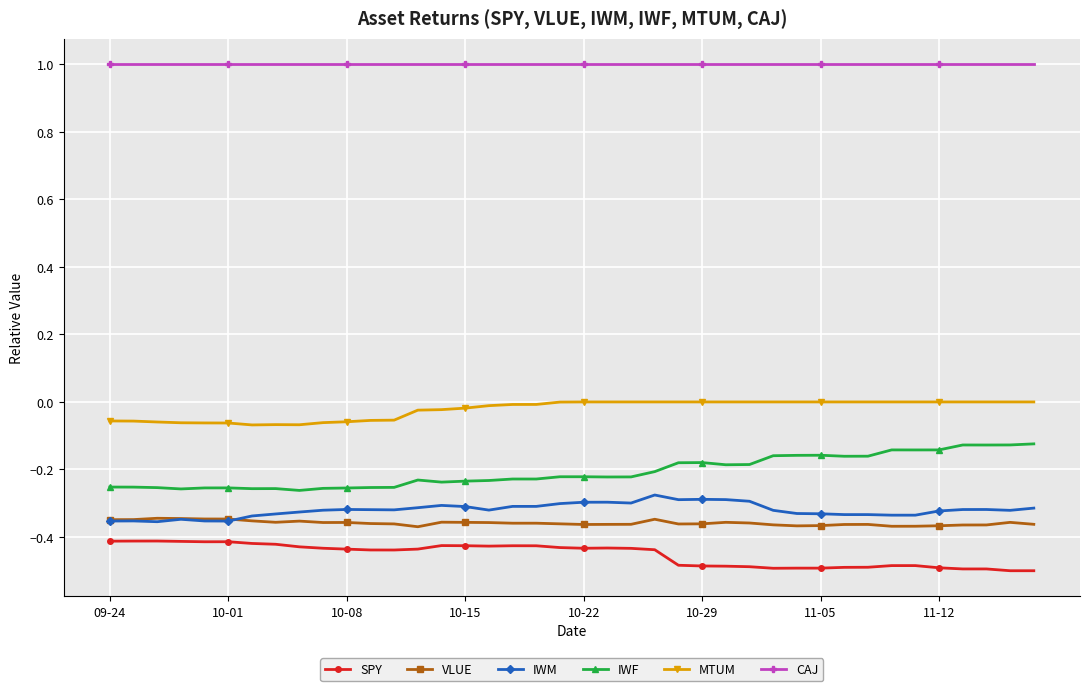

Is this an area chart (filled region under the line)?

No